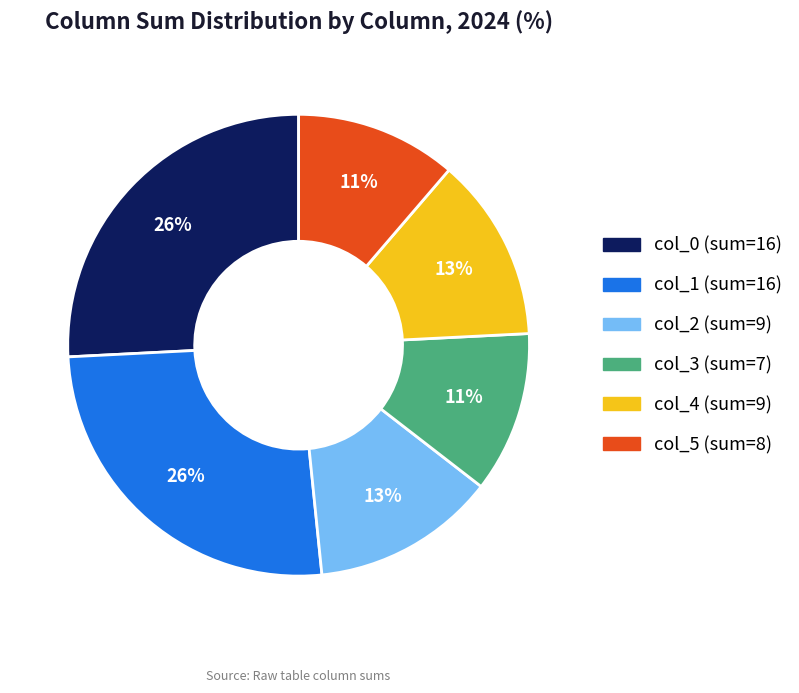

How many slices are in this pie chart?

6